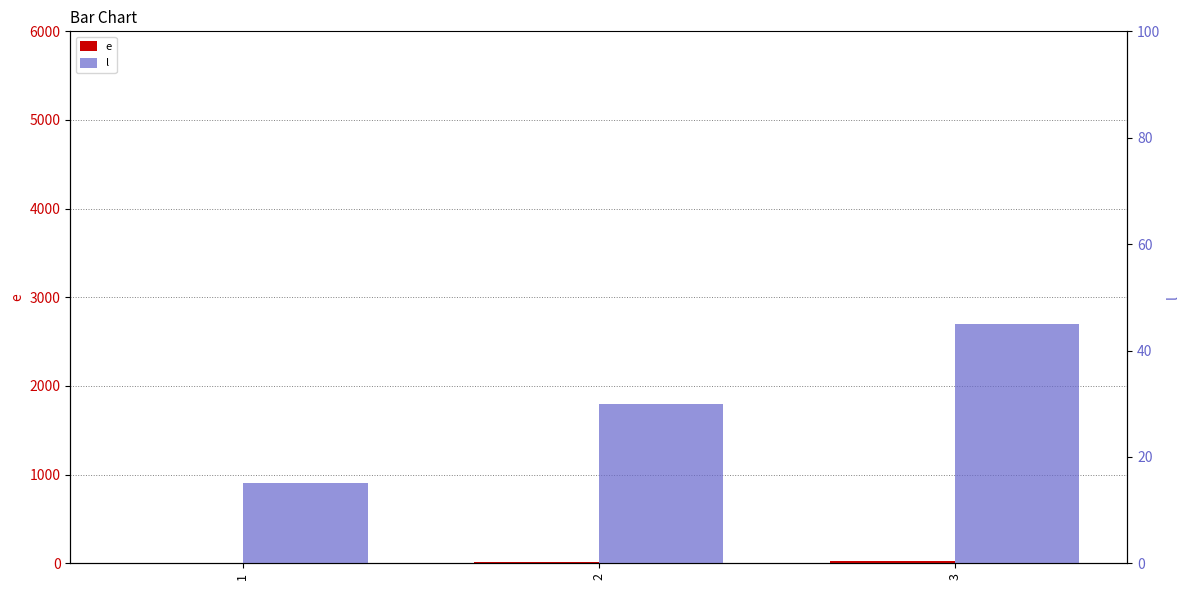

What is the difference between the maximum and minimum values in the e series?

30